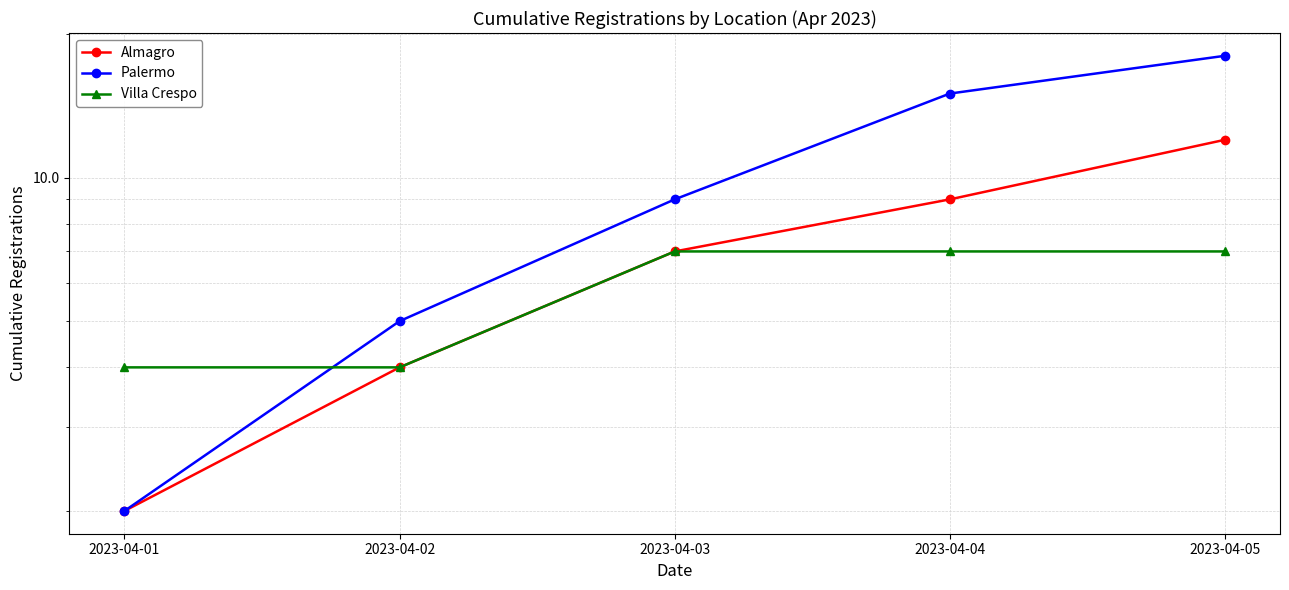

True or false: Almagro and Villa Crespo intersect in this chart.

False